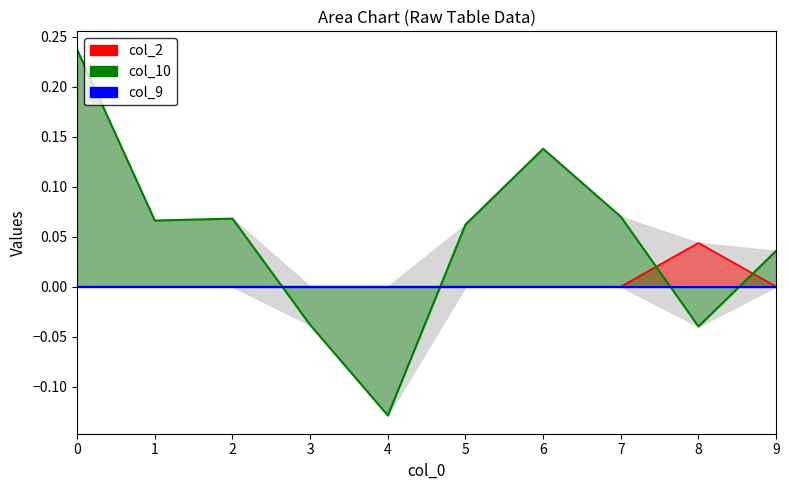

List the labels in order of col_10 line value, smallest first.

4, 8, 3, 9, 5, 1, 2, 7, 6, 0